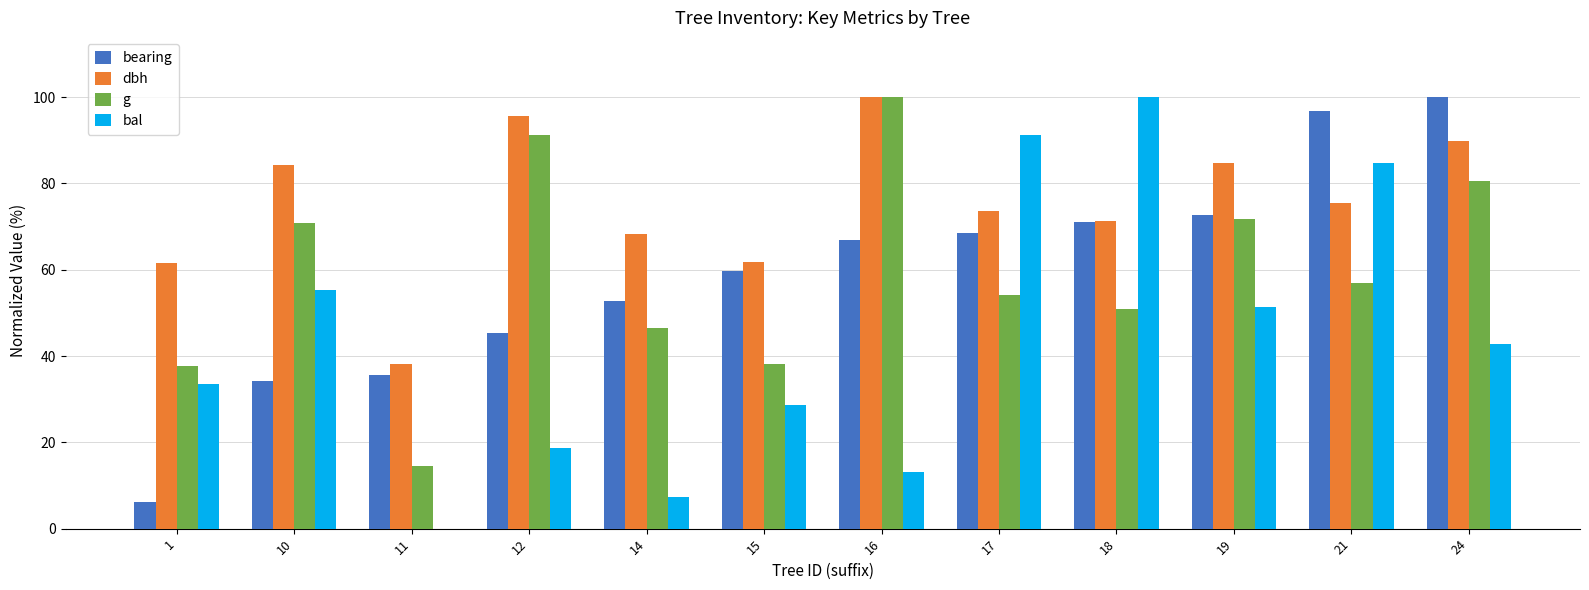

Between 10 and 18, which series saw the biggest shift?

bal